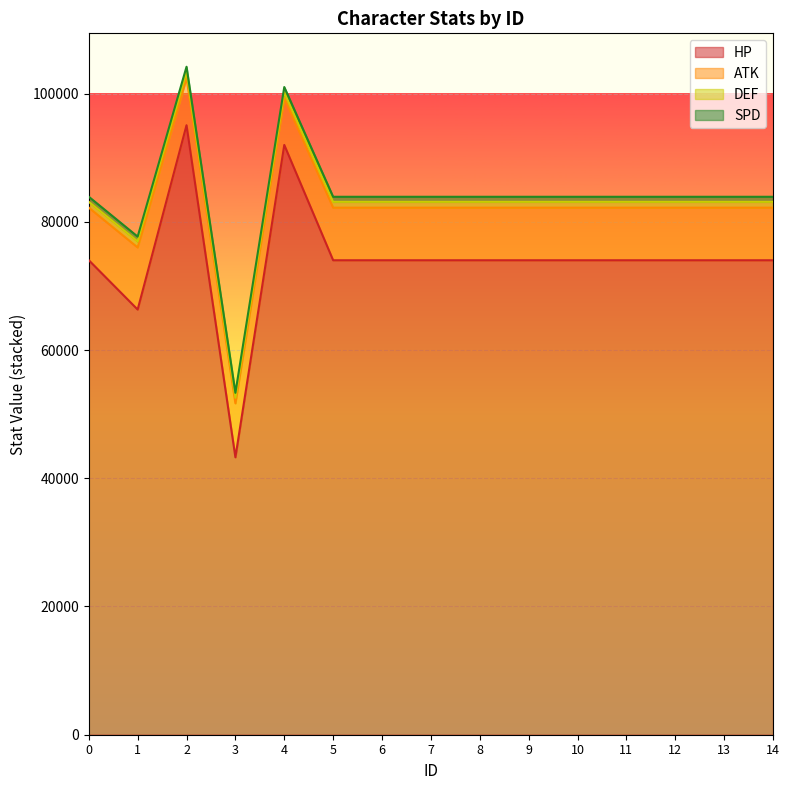

At which label does SPD first exceed 790?

2